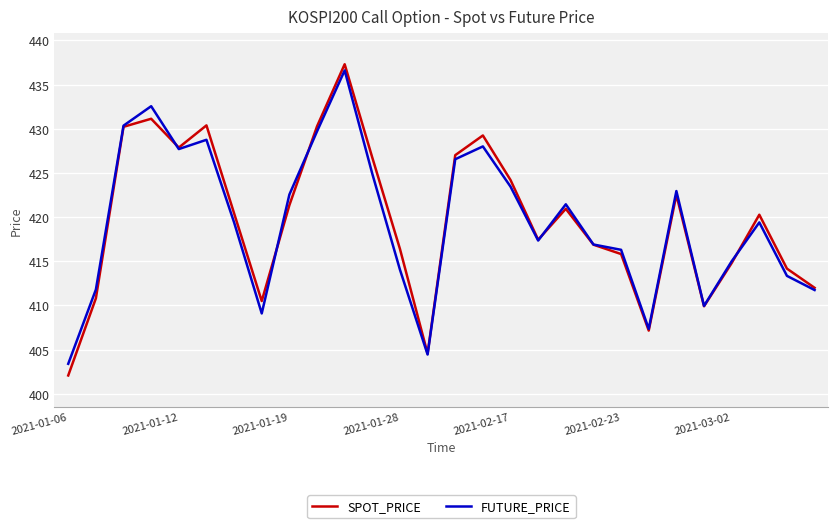

True or false: SPOT_PRICE and FUTURE_PRICE intersect in this chart.

True